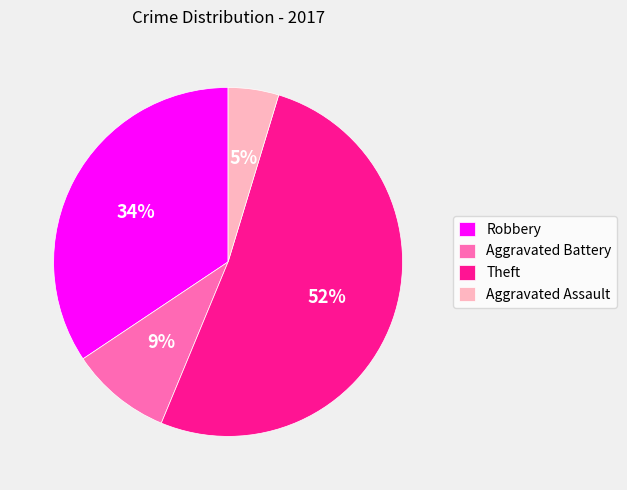

Which category has the smallest portion of the pie?

Aggravated Assault